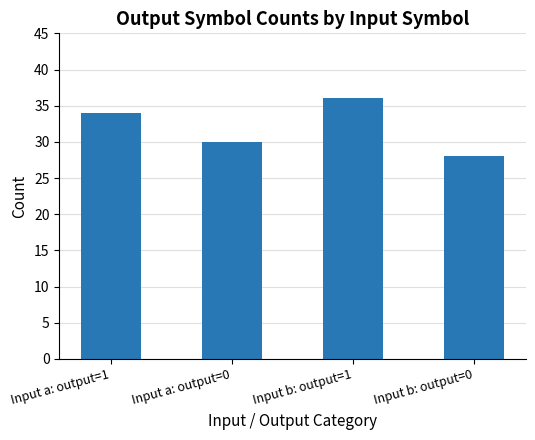

Is it true that the value at Input b: output=1 is 12?

False